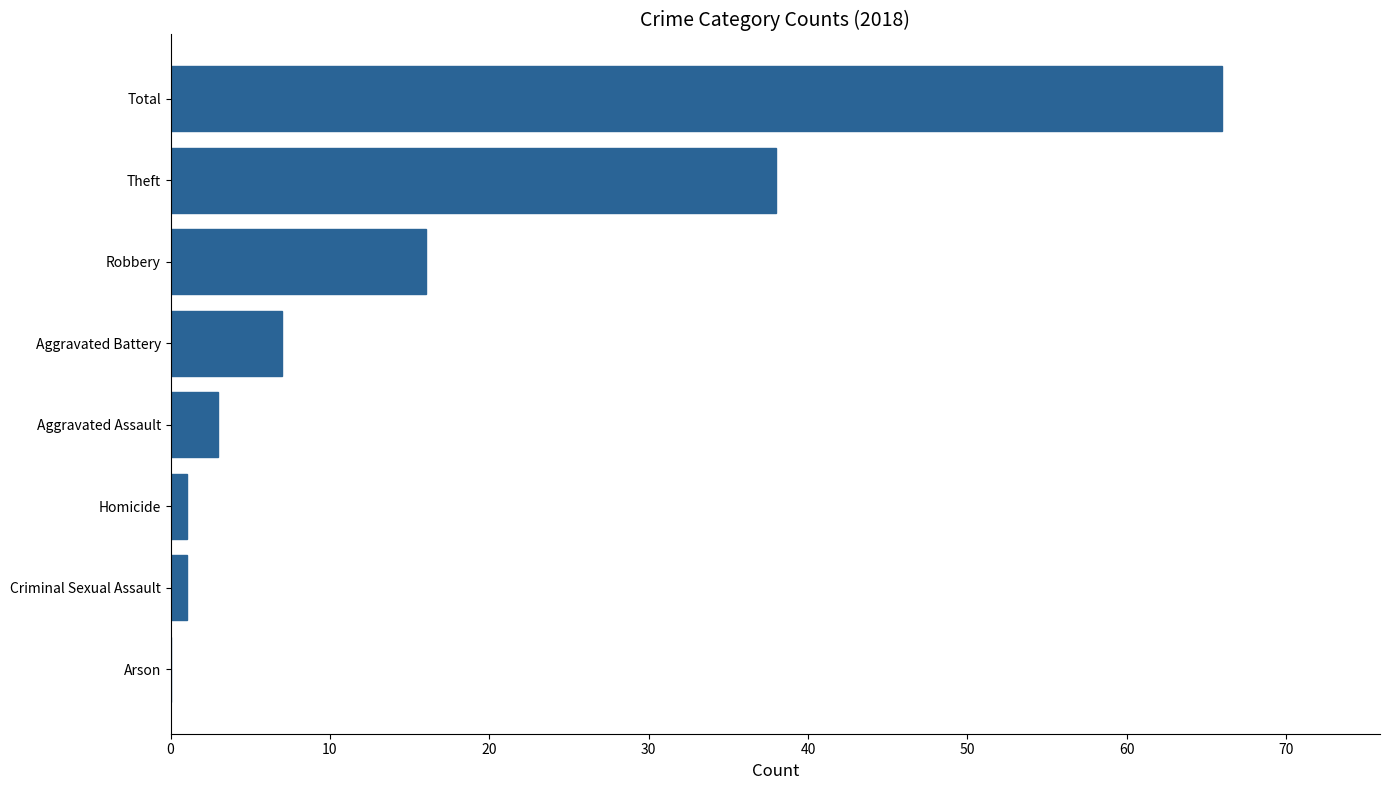

Reading top to bottom, extract all data points from this chart.

Total=66	Theft=38	Robbery=16	Aggravated Battery=7	Aggravated Assault=3	Homicide=1	Criminal Sexual Assault=1	Arson=0